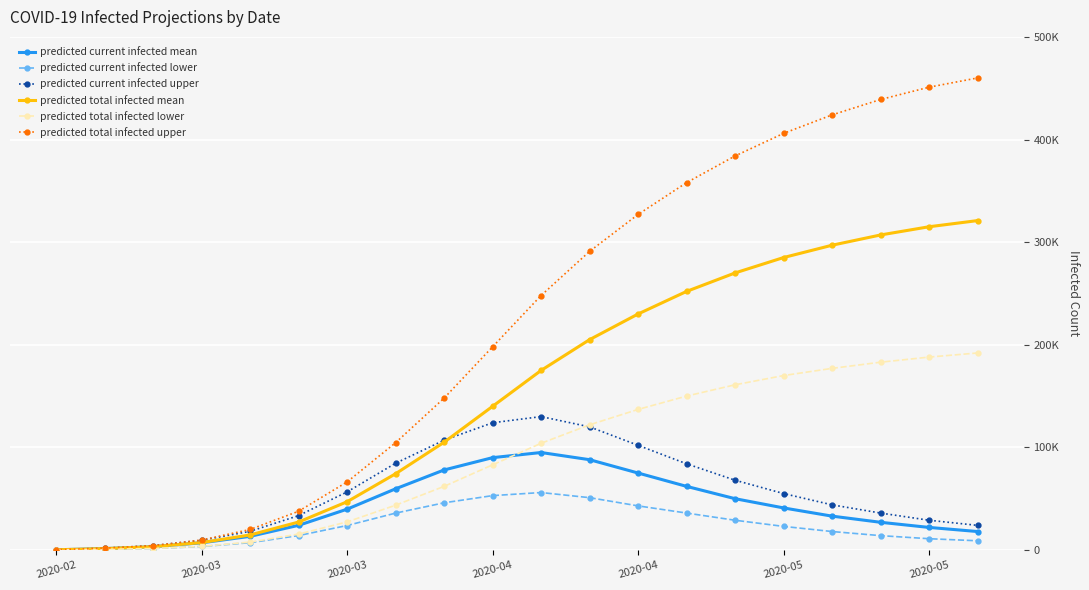

Reading right to left, transcribe all the data shown in this chart.

predicted current infected mean: 18000	22000	27000	33000	41000	50000	62000	75000	88000	95000	90000	78000	59633	39783	24045	13308	7018	3214	1369	228
predicted current infected lower: 9000	11000	14000	18000	23000	29000	36000	43000	51000	56000	53000	46000	35948	23862	14070	7119	3418	1457	600	100
predicted current infected upper: 24000	29000	36000	44000	55000	68000	84000	102000	120000	130000	124000	107000	84554	56610	33515	18196	9424	4257	1800	300
predicted total infected mean: 321000	315000	307000	297000	285000	270000	252000	230000	205000	175000	140000	105000	74310	47029	27259	14677	7246	3214	1369	228
predicted total infected lower: 192000	188000	183000	177000	170000	161000	150000	137000	122000	104000	83000	62000	43668	27380	15528	7719	3518	1457	600	100
predicted total infected upper: 460000	451000	439000	424000	406000	384000	358000	327000	291000	248000	198000	148000	104549	66333	37771	19996	9724	4257	1800	300